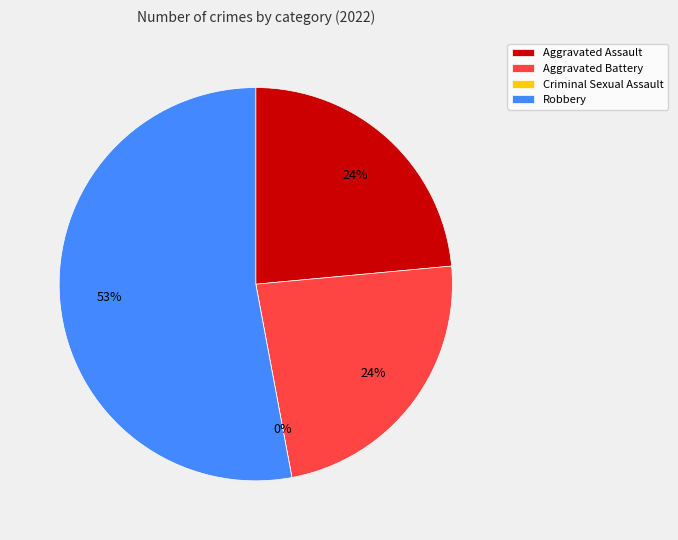

Count the number of slices in the pie.

4